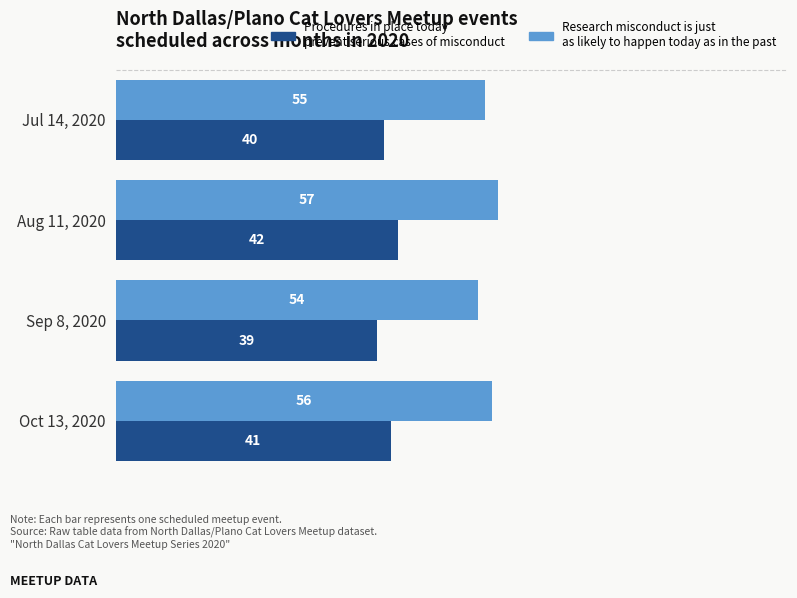

What is the difference between the maximum and minimum values in the Research misconduct is just as likely to happen today as in the past series?

3